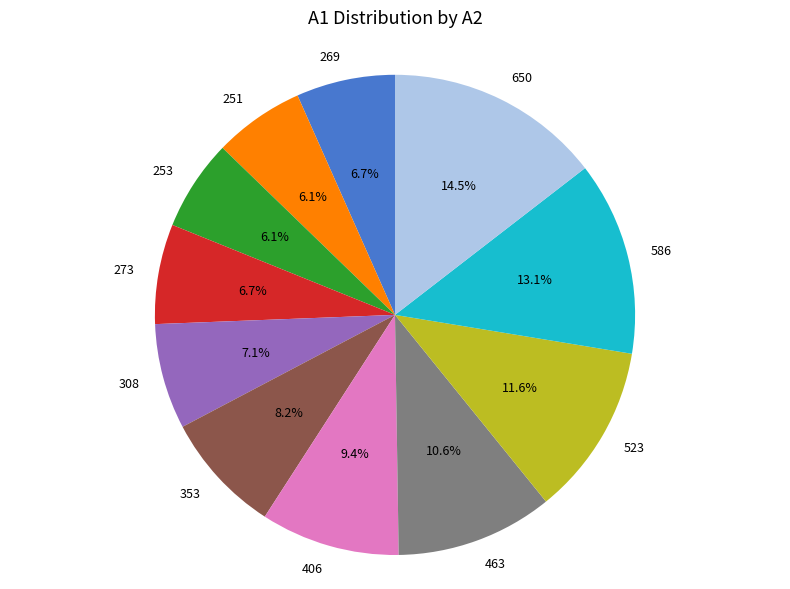

Does 269 account for over 50% of the chart?

No